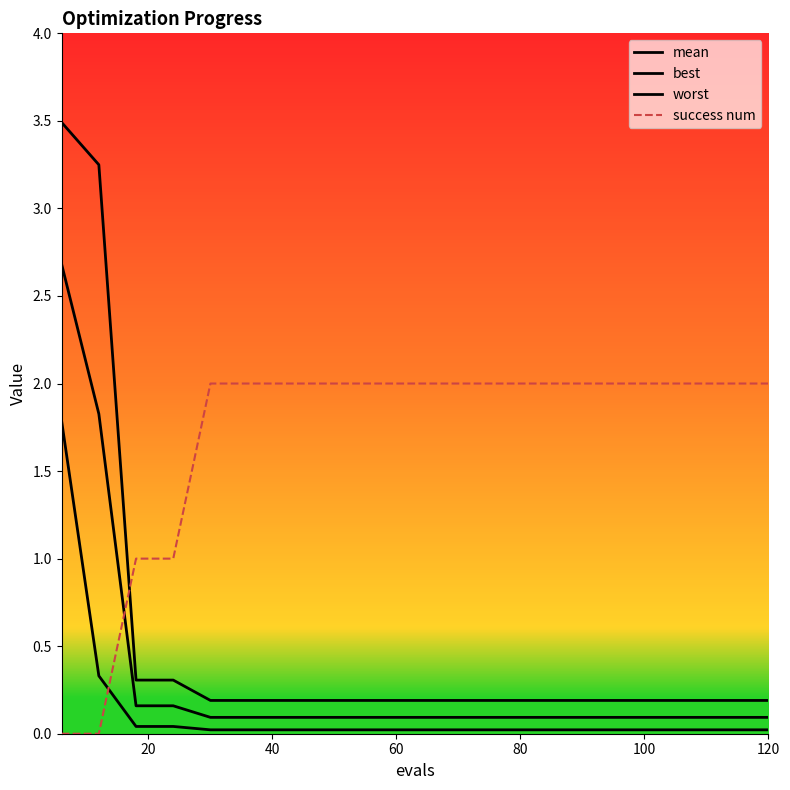

Reading right to left, what are all the values shown in this chart?

mean: 0.1	0.1	0.1	0.1	0.1	0.1	0.1	0.1	0.1	0.1	0.1	0.1	0.1	0.1	0.1	0.1	0.2	0.2	1.8	2.7
best: 0.0	0.0	0.0	0.0	0.0	0.0	0.0	0.0	0.0	0.0	0.0	0.0	0.0	0.0	0.0	0.0	0.0	0.0	0.3	1.8
worst: 0.2	0.2	0.2	0.2	0.2	0.2	0.2	0.2	0.2	0.2	0.2	0.2	0.2	0.2	0.2	0.2	0.3	0.3	3.2	3.5
success num: 2.0	2.0	2.0	2.0	2.0	2.0	2.0	2.0	2.0	2.0	2.0	2.0	2.0	2.0	2.0	2.0	1.0	1.0	0.0	0.0